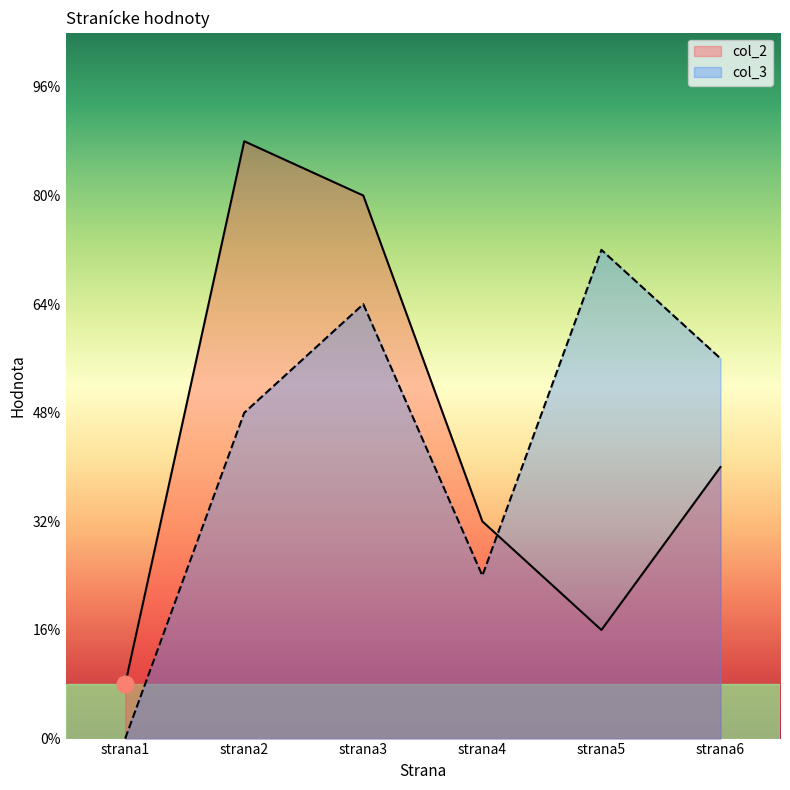

Reading left to right, list all the values displayed in this chart.

col_2: 1	11	10	4	2	5
col_3: 0	6	8	3	9	7